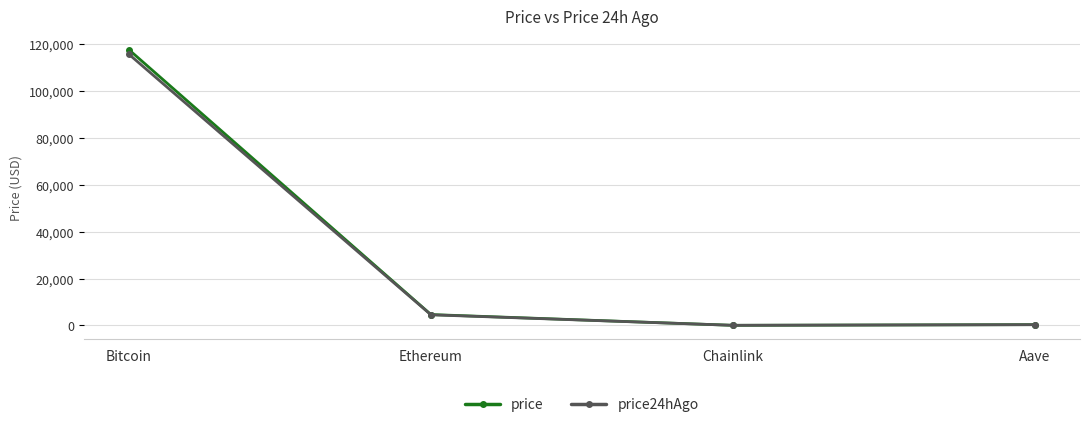

What is the difference between the second highest and second lowest values in the price series?

4302.8